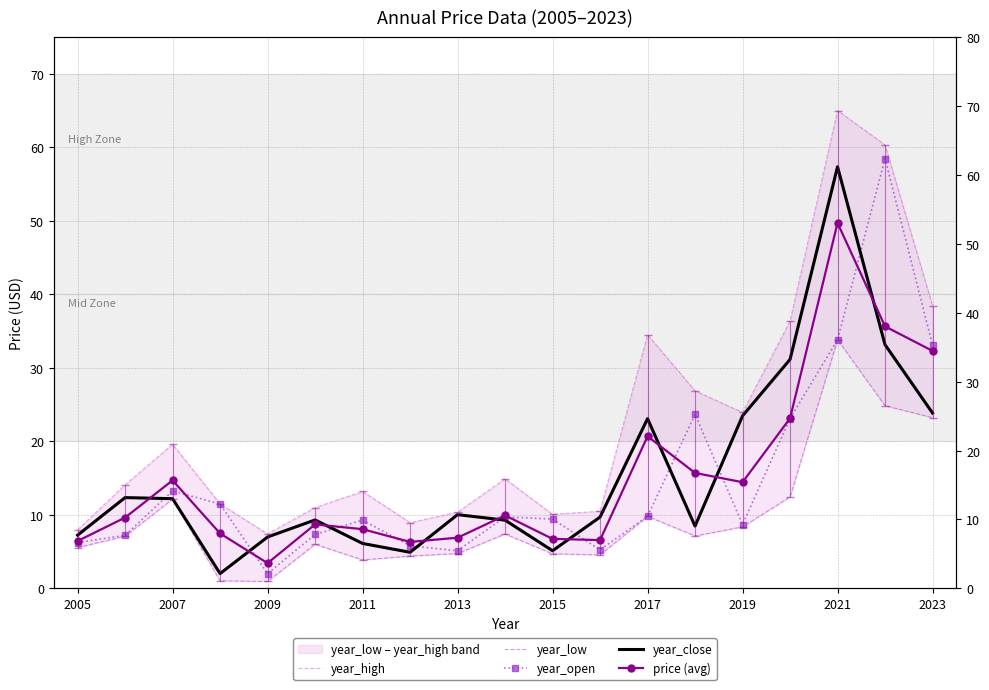

What is the difference between the highest and lowest values at 2021?

31.2